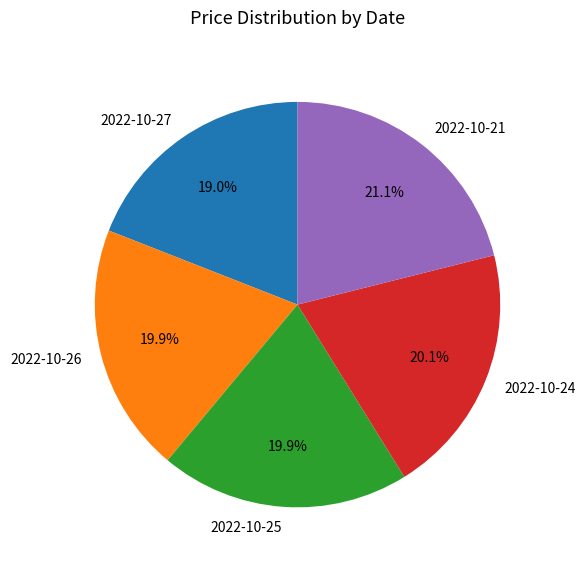

How many segments does this pie chart have?

5